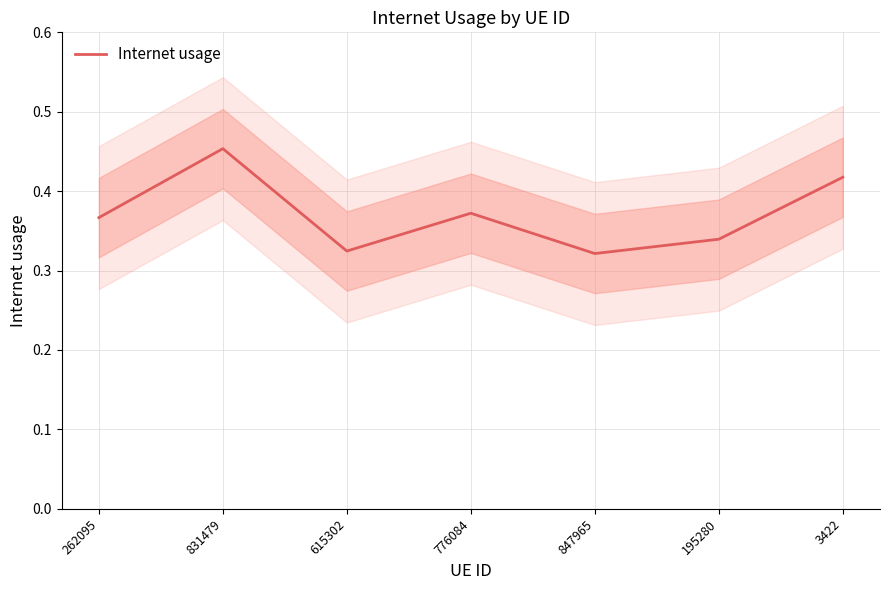

What is the value of the 4th point from the left?

0.4